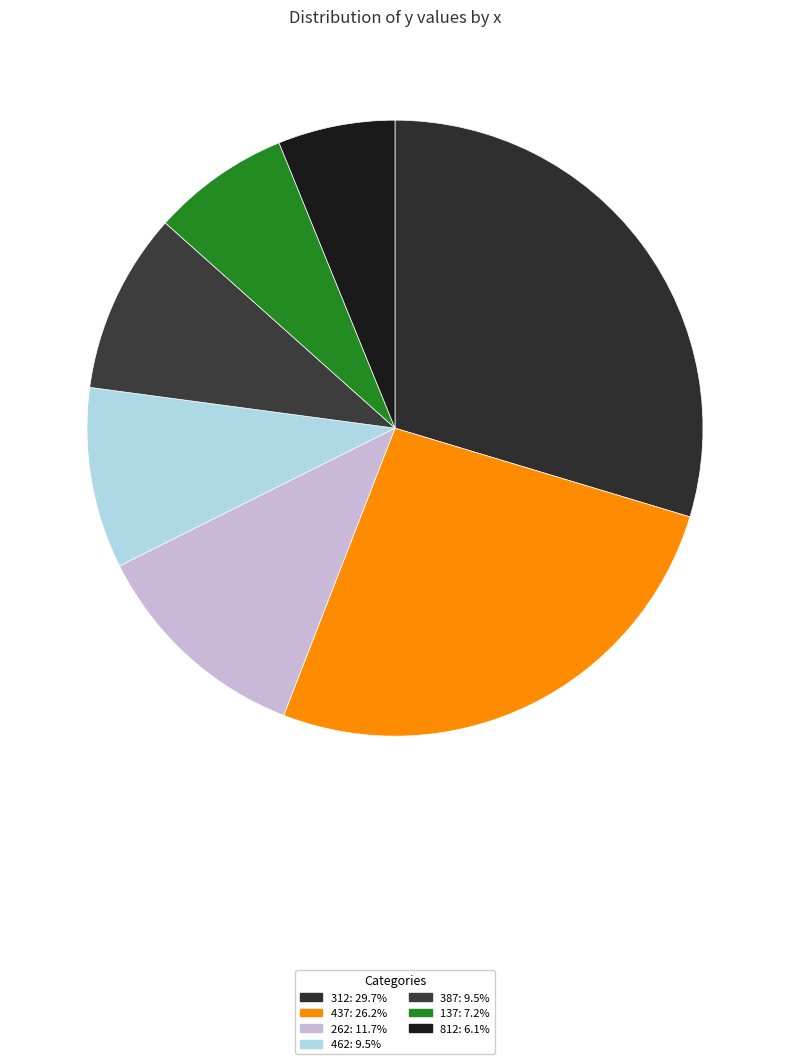

To the nearest percent, what is the difference between the largest and smallest slice percentages?

24%